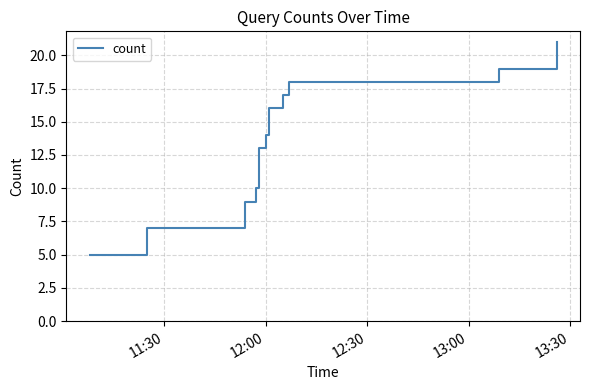

Count the number of data series in this chart.

1